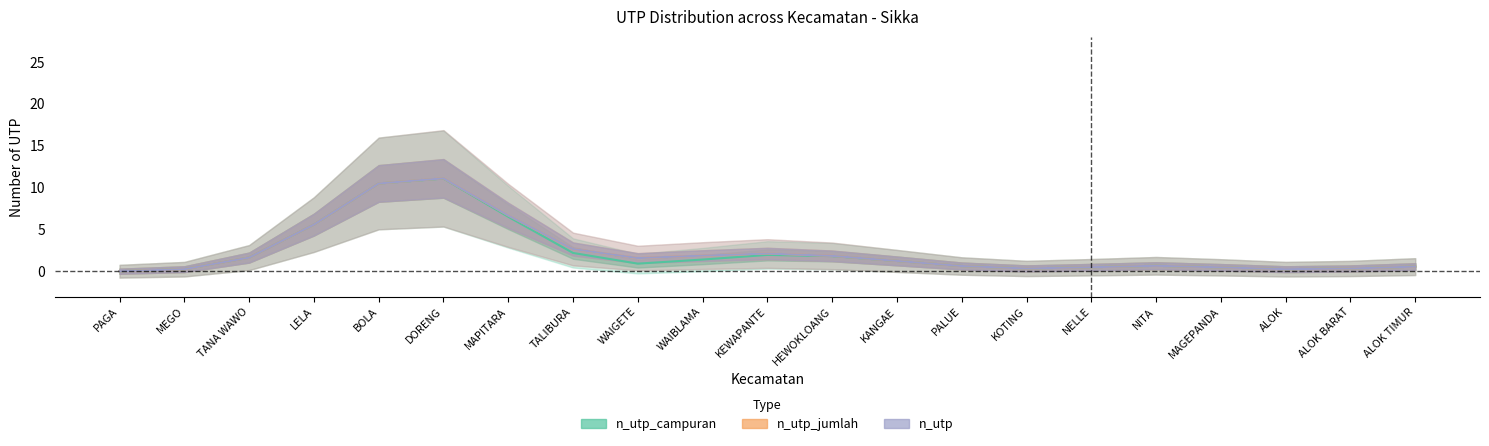

True or false: n_utp has more than 1 interior local peaks.

True